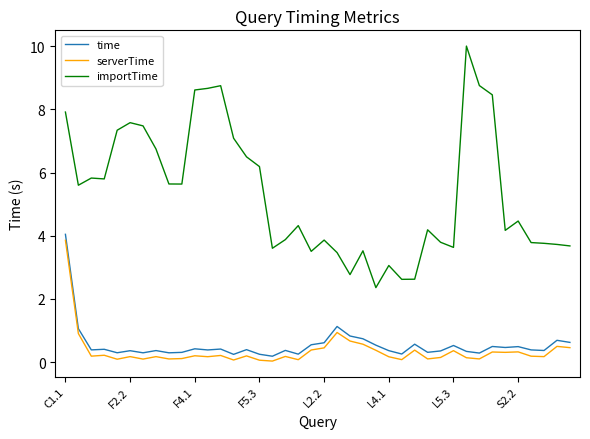

What is the difference between the maximum and minimum values in the serverTime series?

3.8